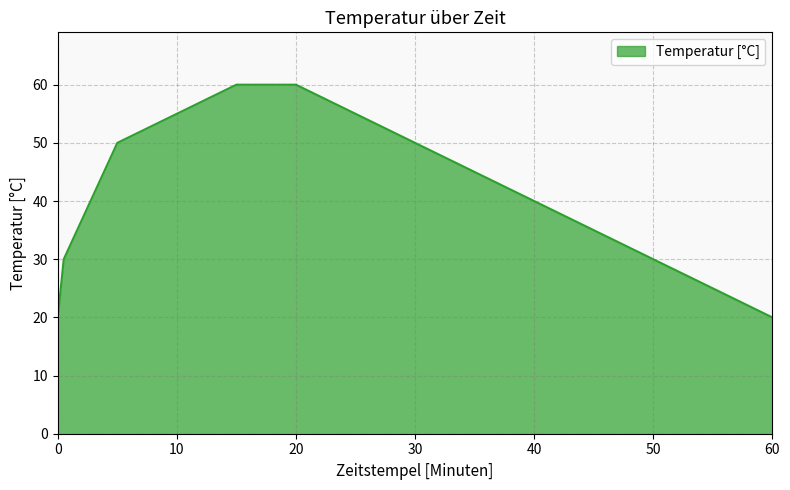

True or false: the data has more than 2 interior local peaks.

False